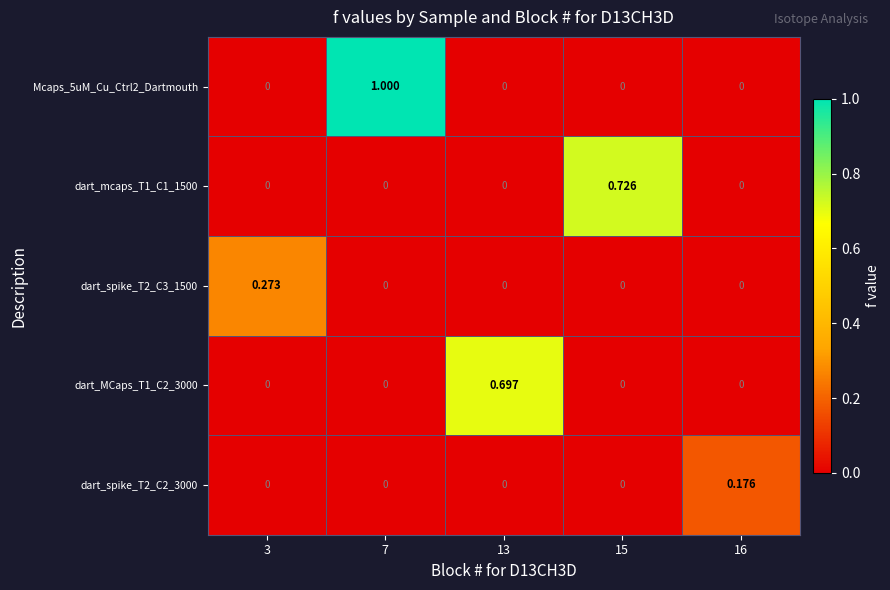

At which category is the sum across all series the highest?

7